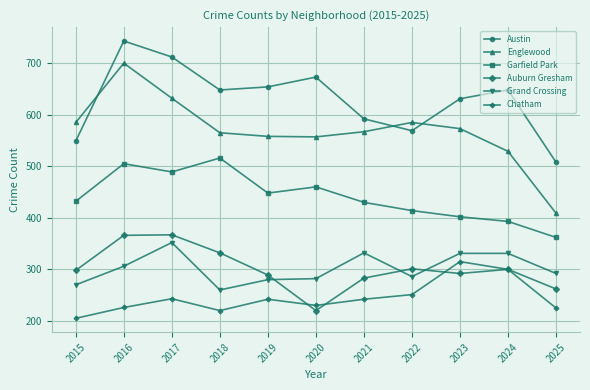

True or false: Garfield Park has a value of 234 at 2025.

False